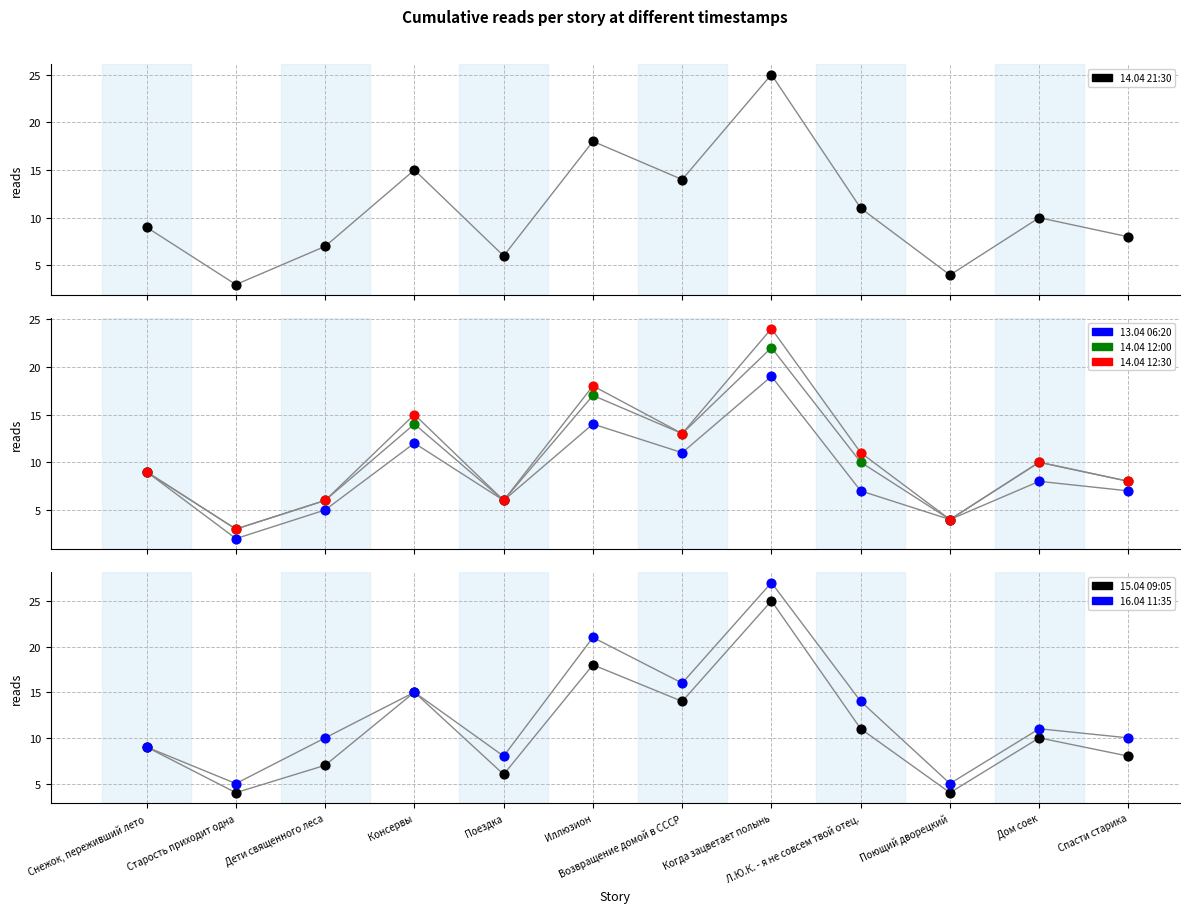

At which category is the sum across all series the highest?

Когда зацветает полынь